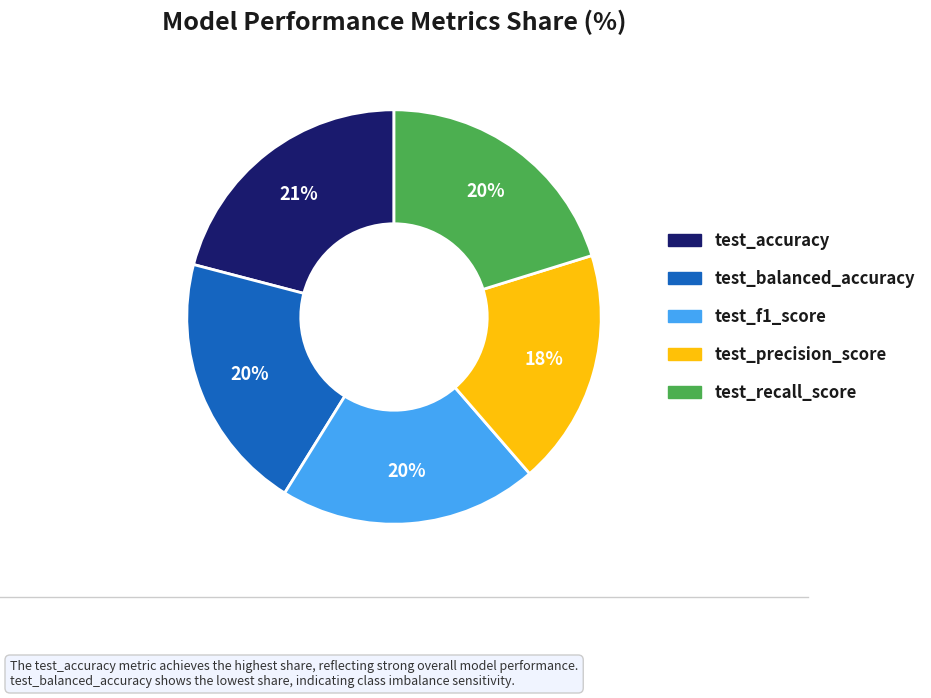

Is test_recall_score the majority of the pie?

No